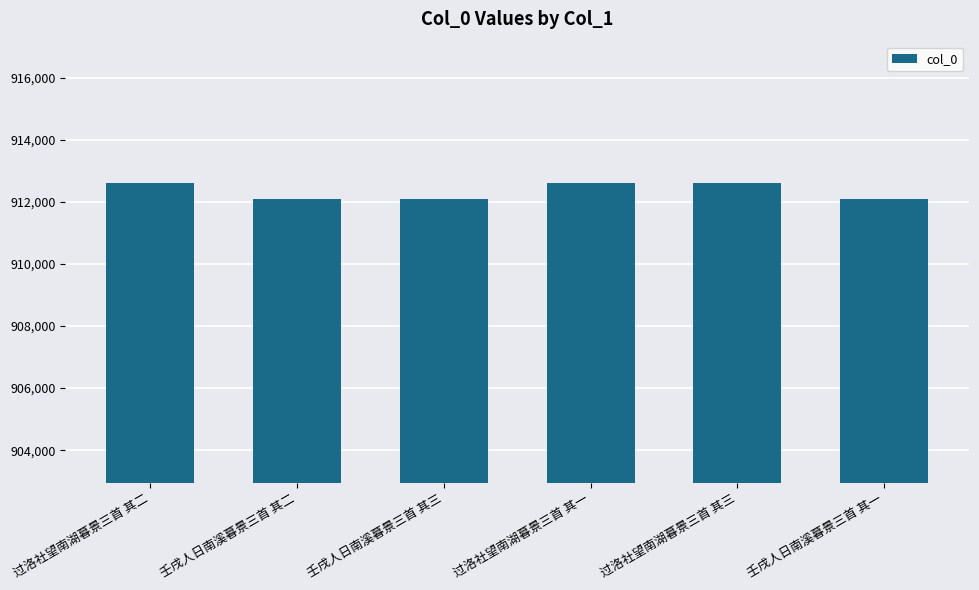

What is the value of the 4th bar from the left?

912594